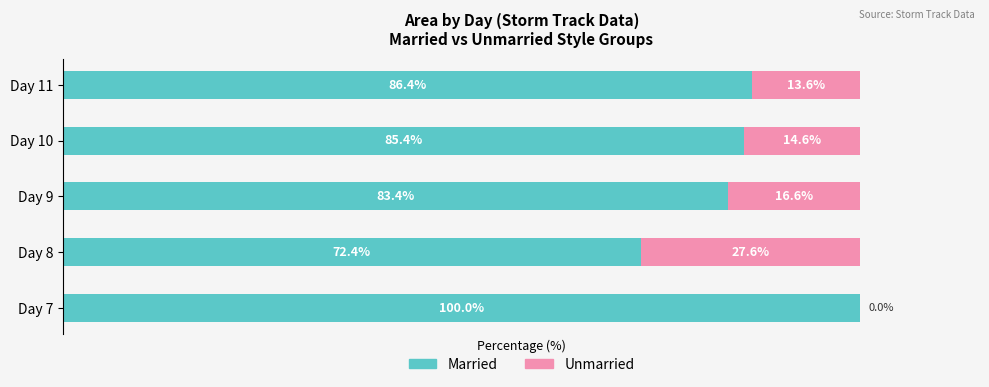

At which label does Married reach its peak?

Day 7